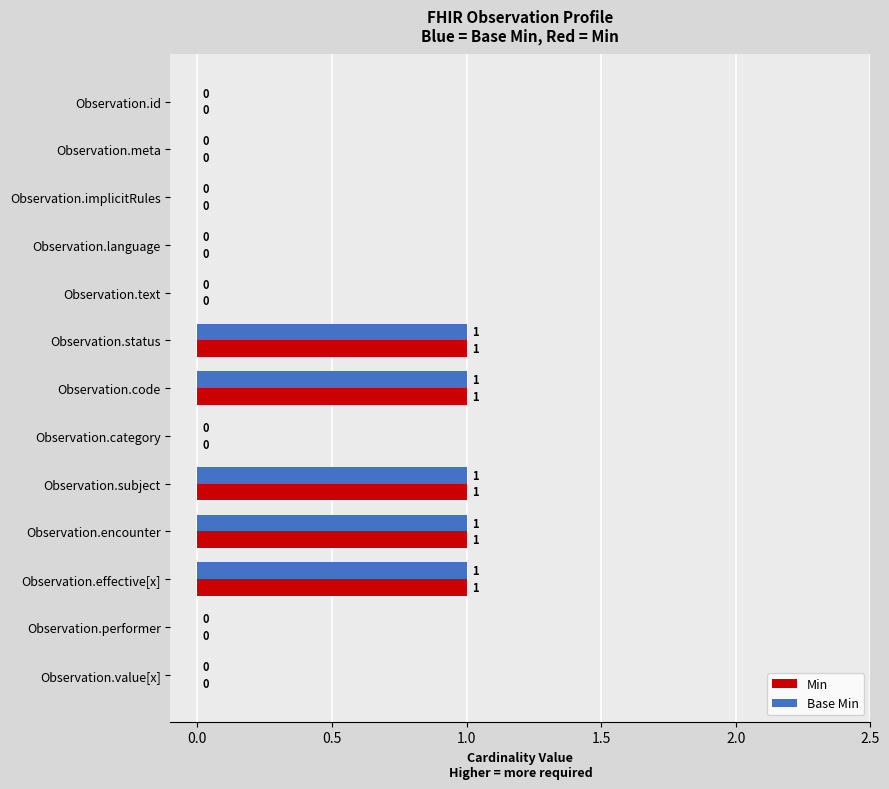

The value of Min at Observation.effective[x] is 1. True or false?

True